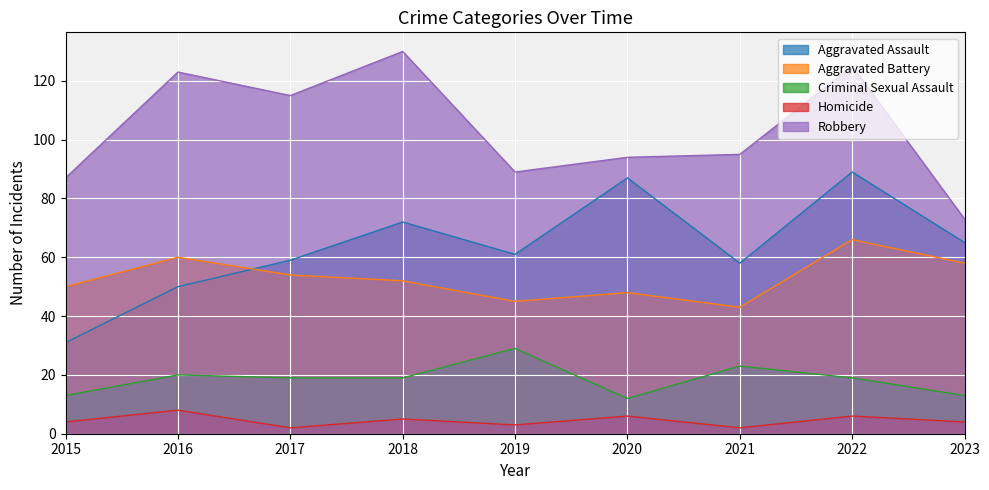

What is the difference between the Homicide values at 2019 and 2022?

3